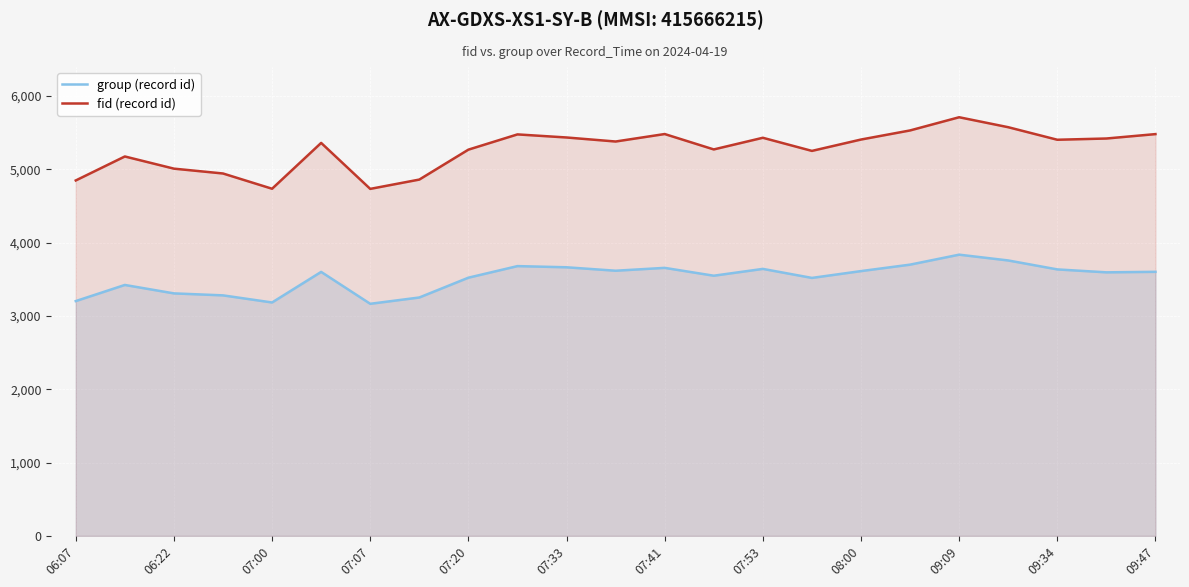

Does the chart display data point markers on the line(s)?

No